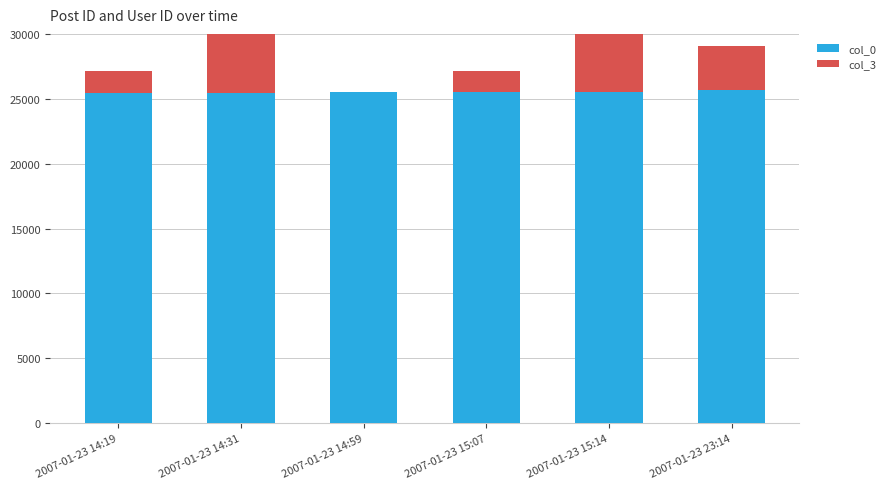

Rank the categories by col_3 value from lowest to highest.

2007-01-23 14:59, 2007-01-23 14:19, 2007-01-23 15:07, 2007-01-23 23:14, 2007-01-23 14:31, 2007-01-23 15:14